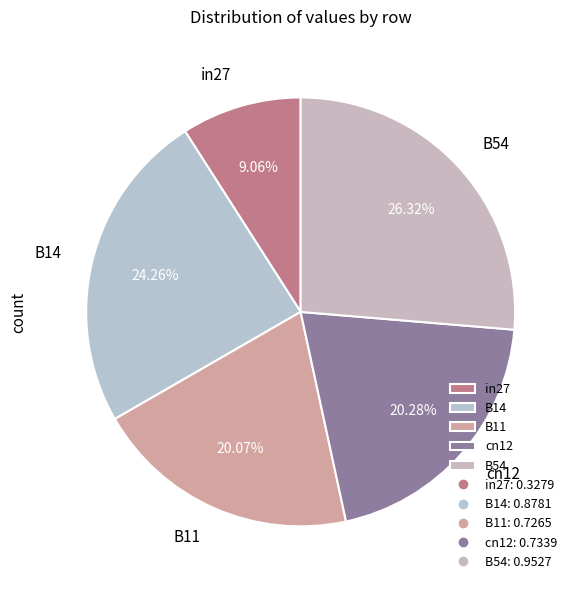

True or false: cn12 accounts for 20% of the total.

True